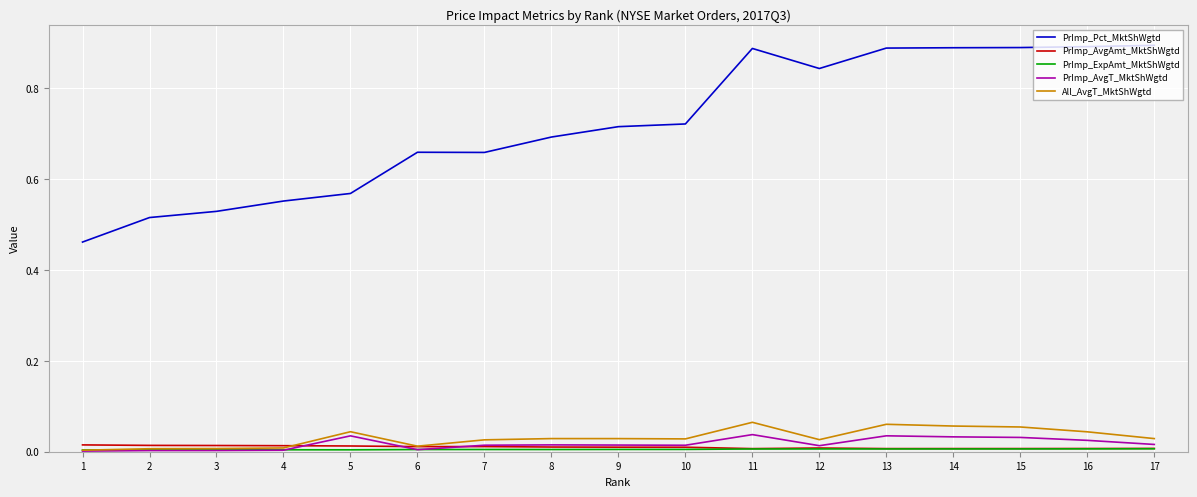

Is the value of PrImp_AvgT_MktShWgtd at 7 greater than the value of All_AvgT_MktShWgtd at 15?

No